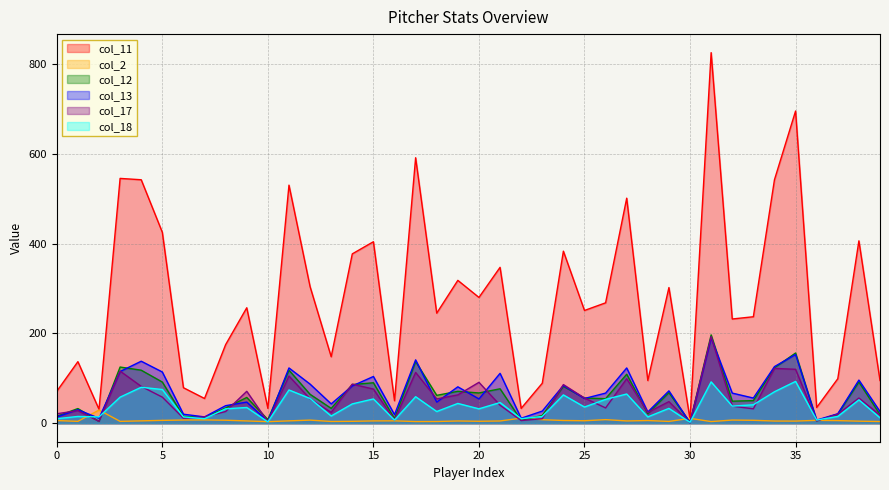

What is the total value across all series at 10?

54.4